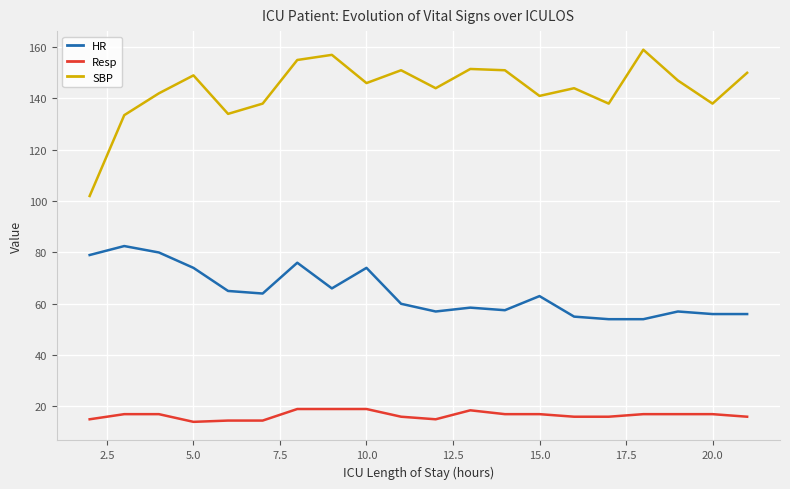

Which series has the largest range (max minus min)?

SBP